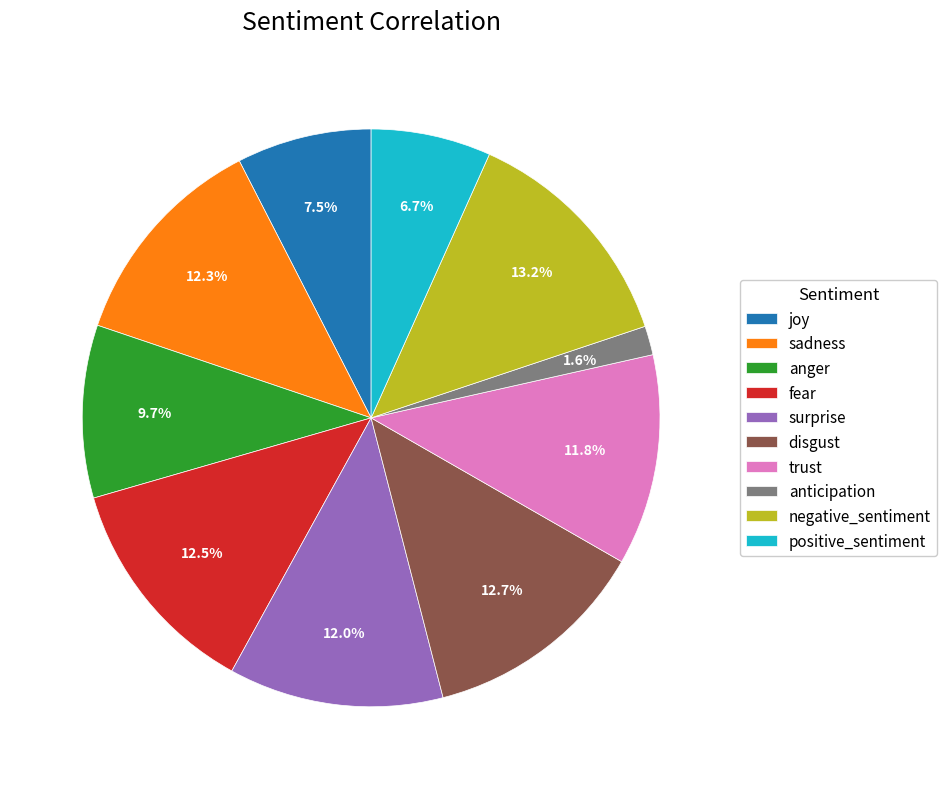

What percentage is the negative_sentiment slice, to the nearest percent?

13%